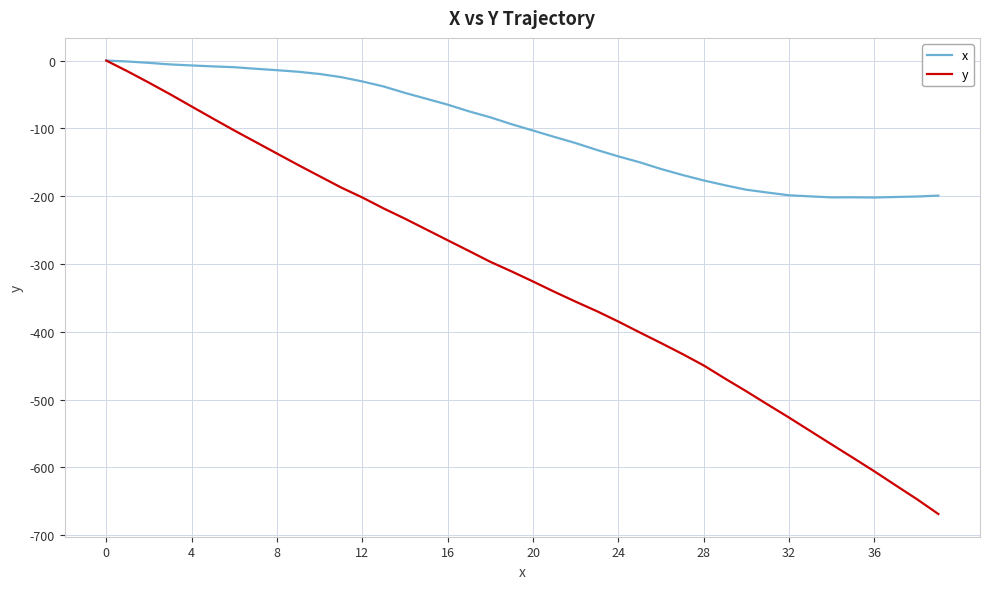

What is the minimum value for y?

-668.8